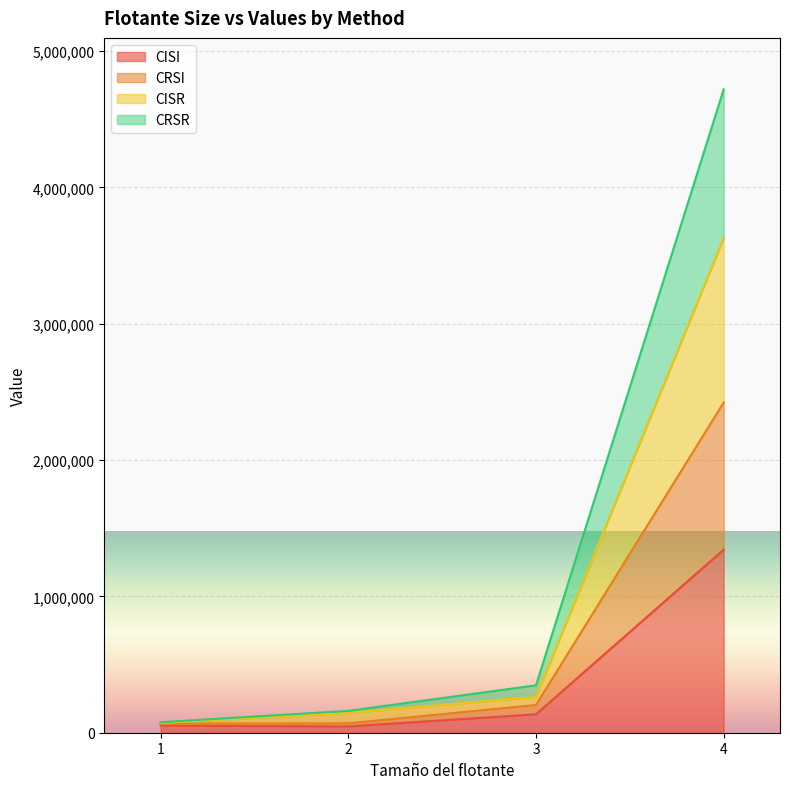

What is the value of the CISI point at the 2nd from the left?

46187